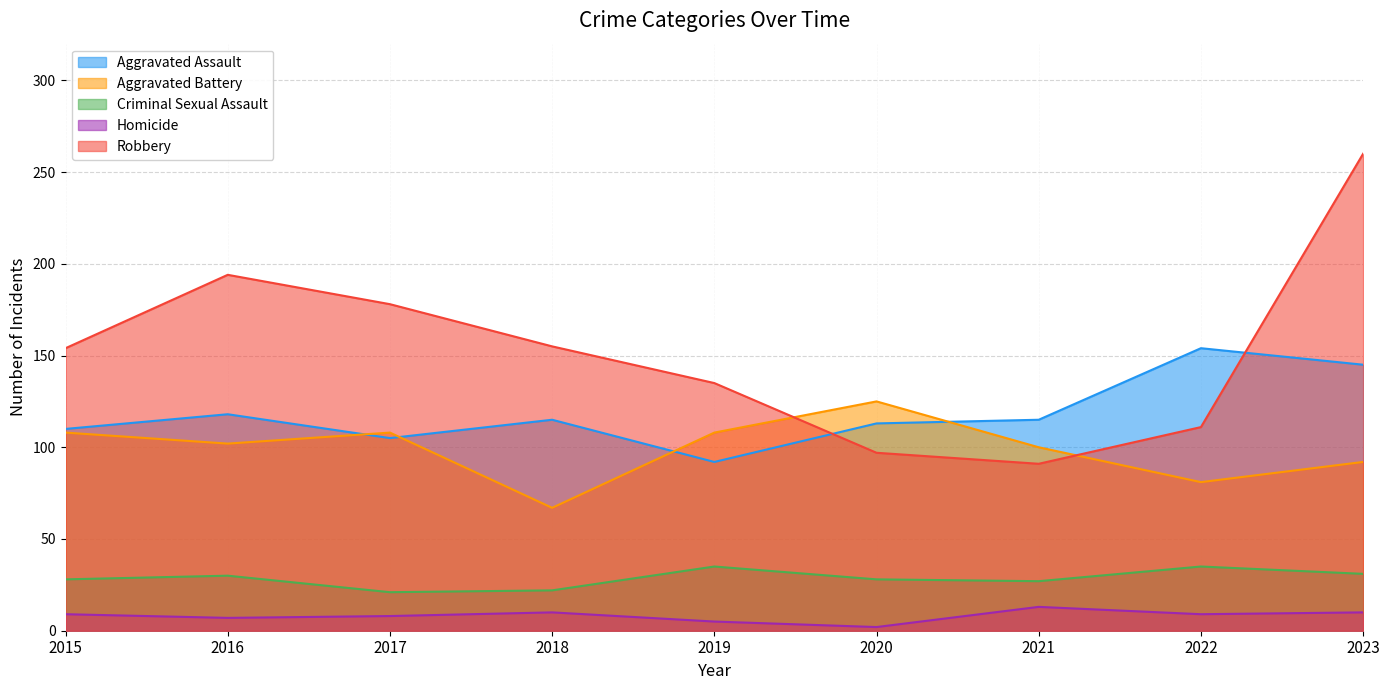

What is the difference between the maximum and minimum values in the Aggravated Assault series?

62